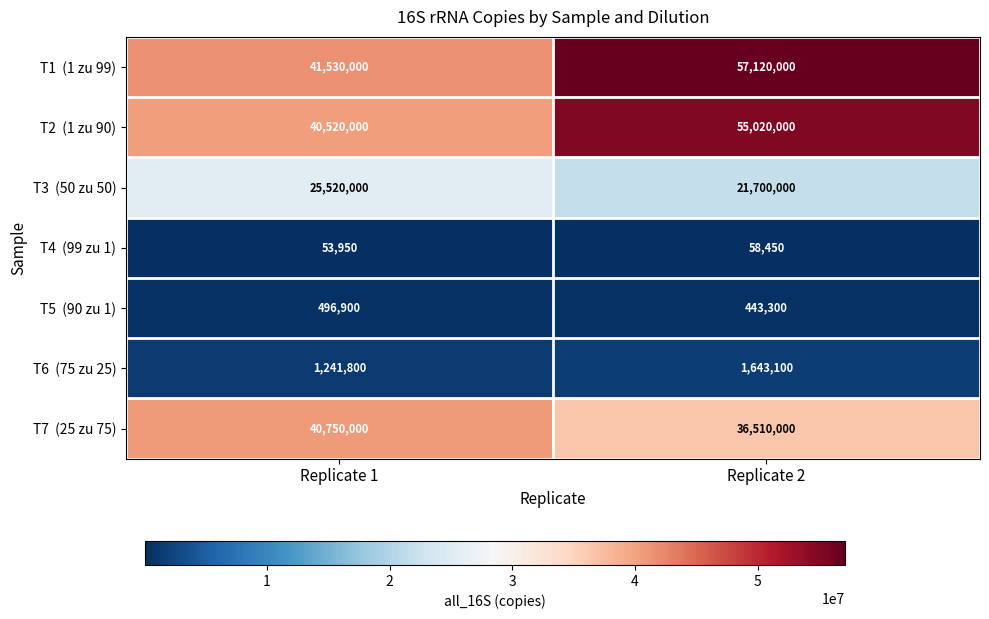

What is the total value across all series at Replicate 1?

150112650